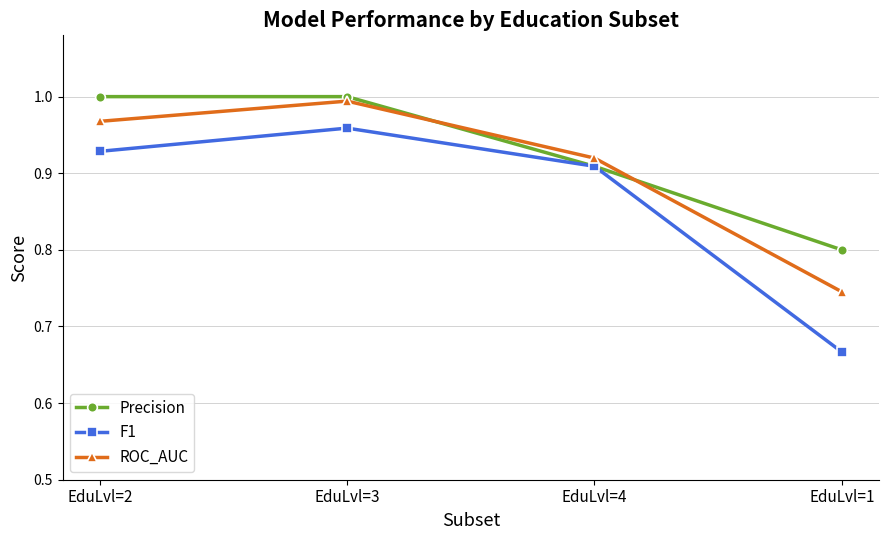

At which category is the sum across all series the highest?

EduLvl=3